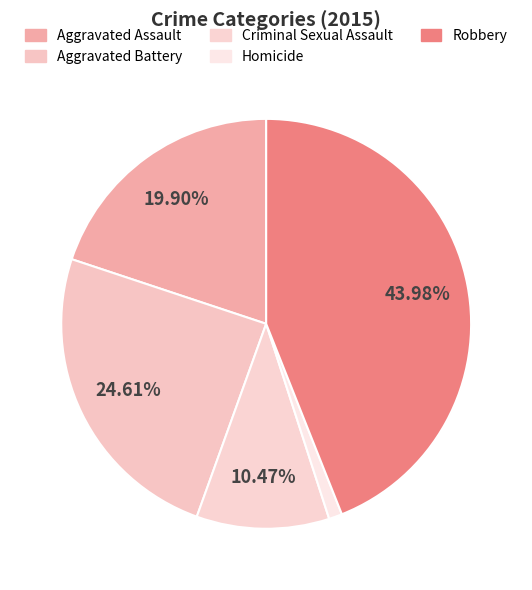

To the nearest percent, what is the difference between the largest and smallest slice percentages?

43%